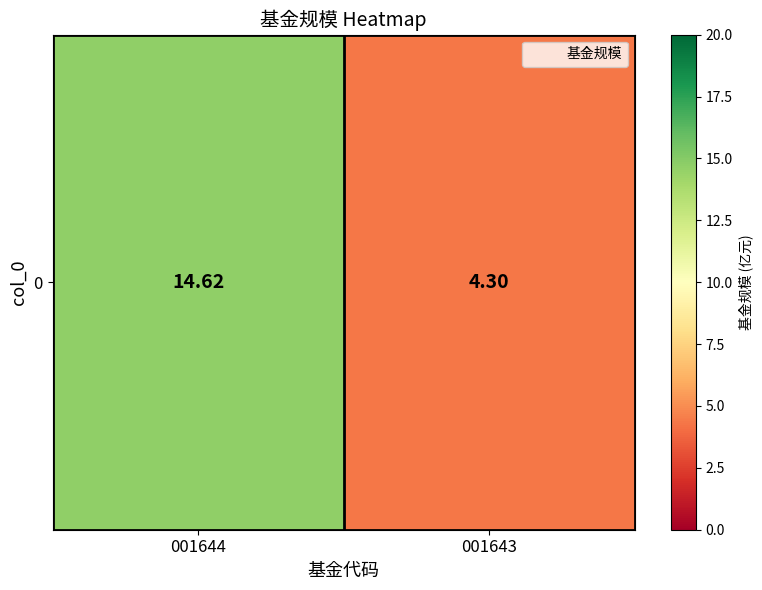

Reading left to right, what are all the values shown in this chart?

001644=14.6	001643=4.3